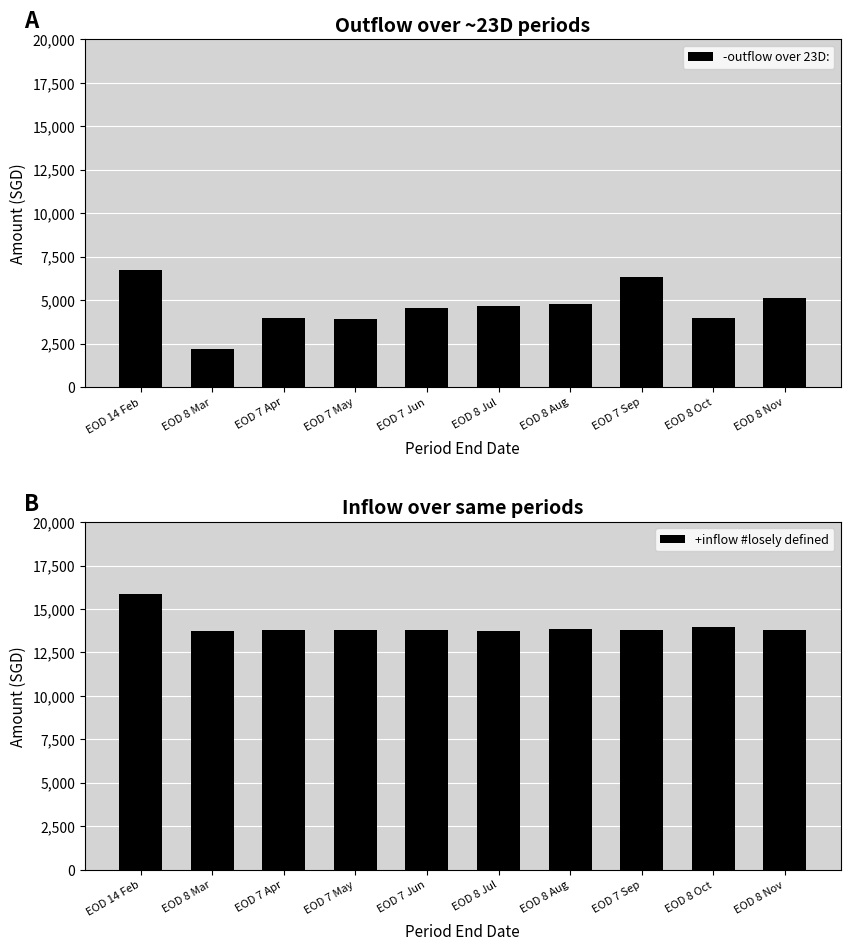

What is the difference between the maximum and second lowest values in the -outflow over 23D: series?

2819.5